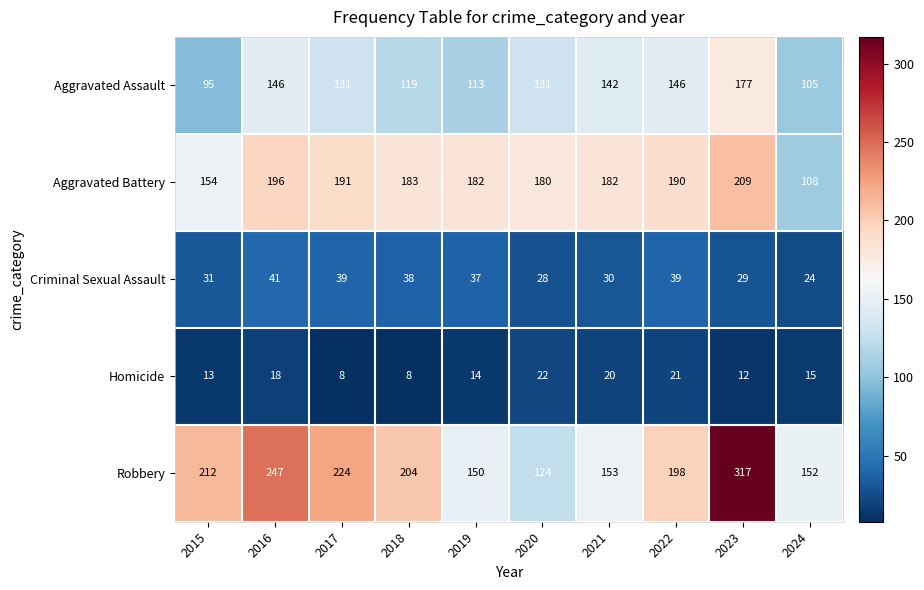

Which category has the lowest value in the Aggravated Assault series?

2015